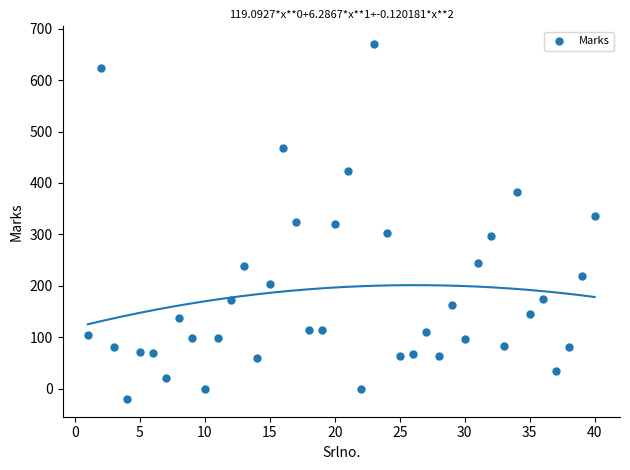

What is the range of X values (max minus min)?

39